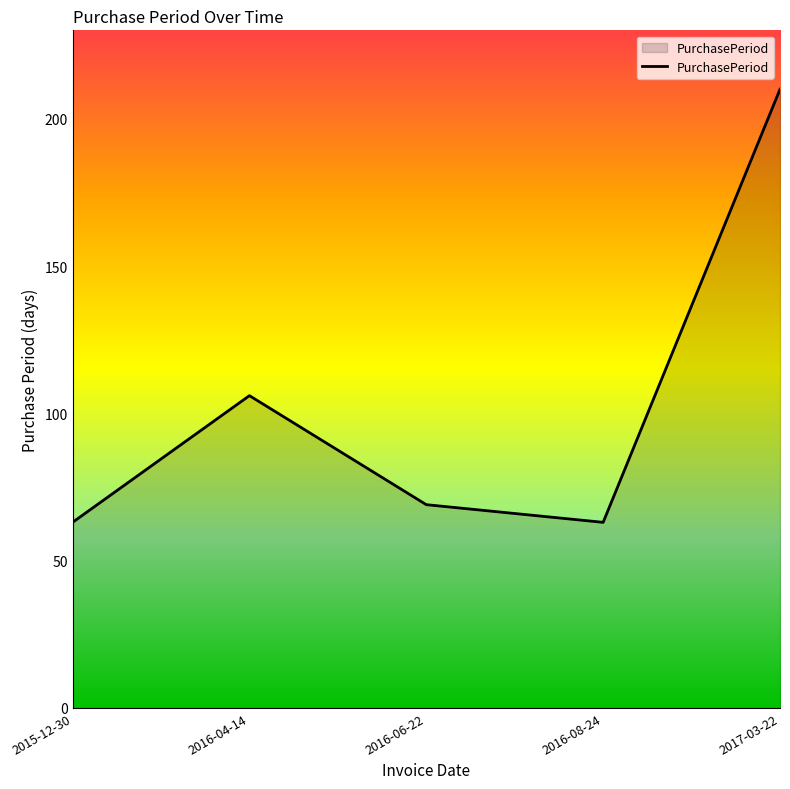

What is the ratio of the value at 2016-08-24 to the value at 2015-12-30?

1.0